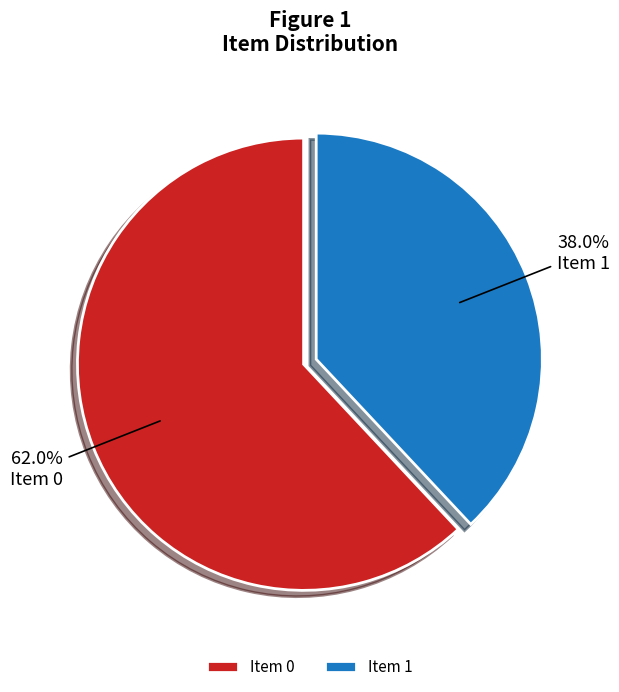

Which has a higher value, Item 0 or Item 1?

Item 0